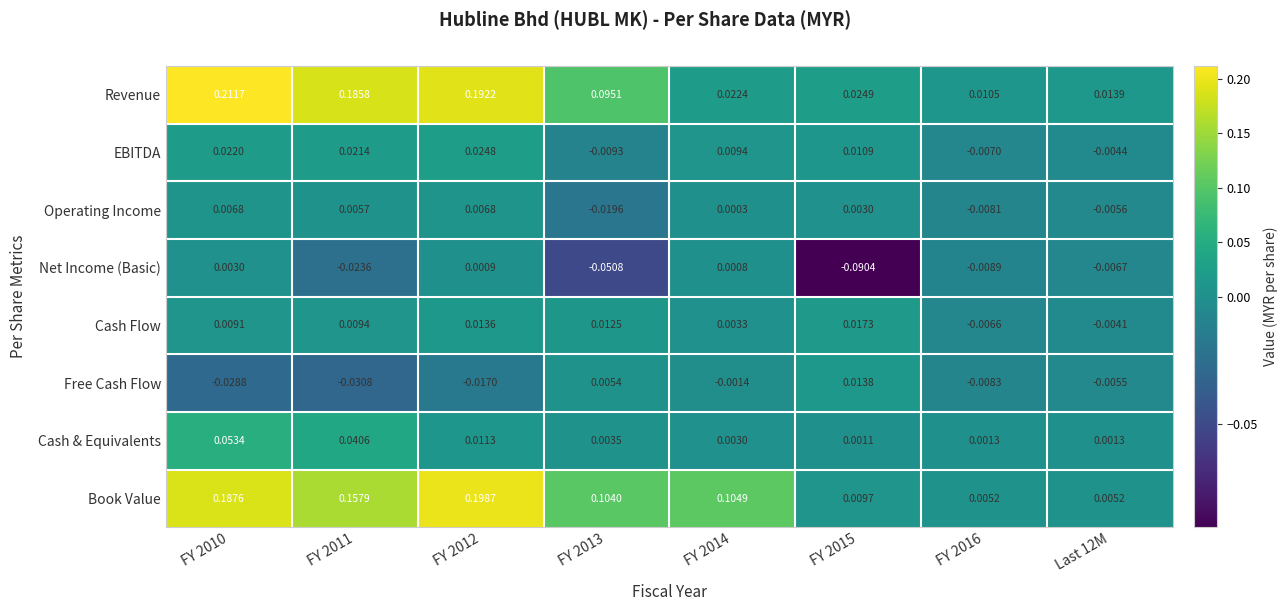

Count the number of data series in this chart.

8